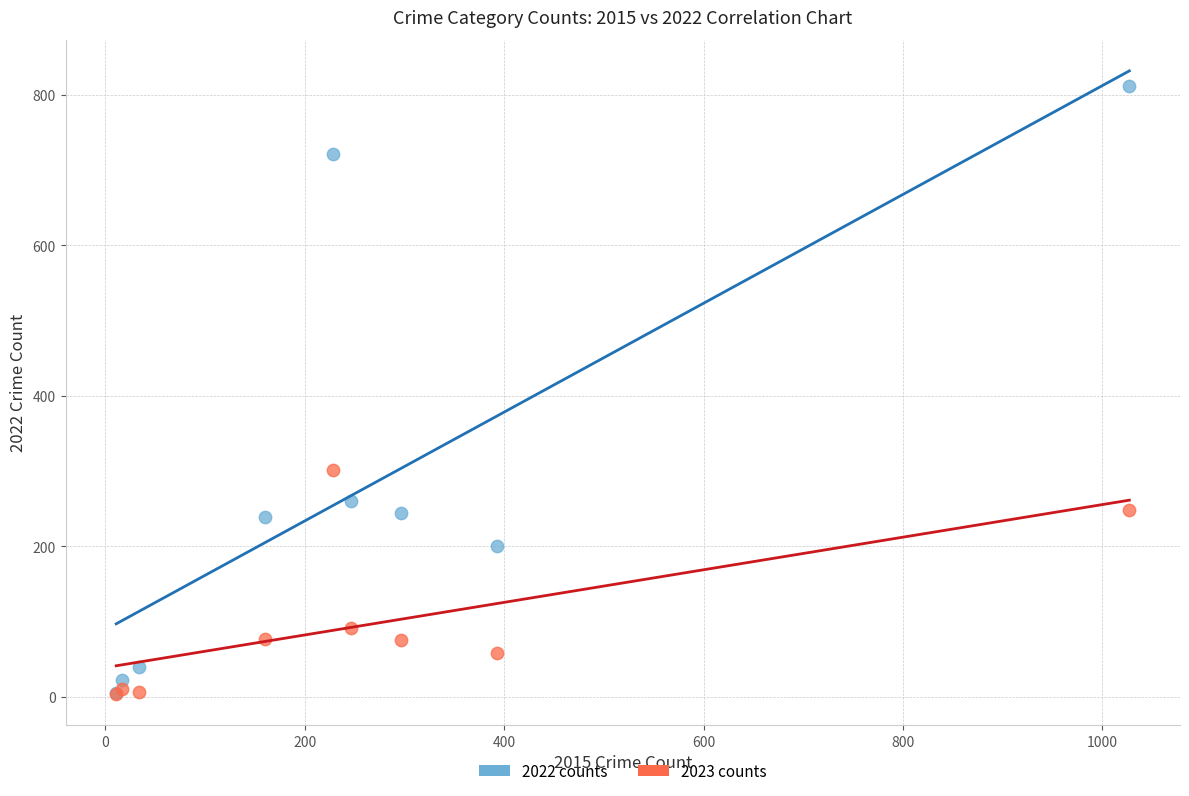

In the 2022 counts series, what Y value is closest to 408?

261